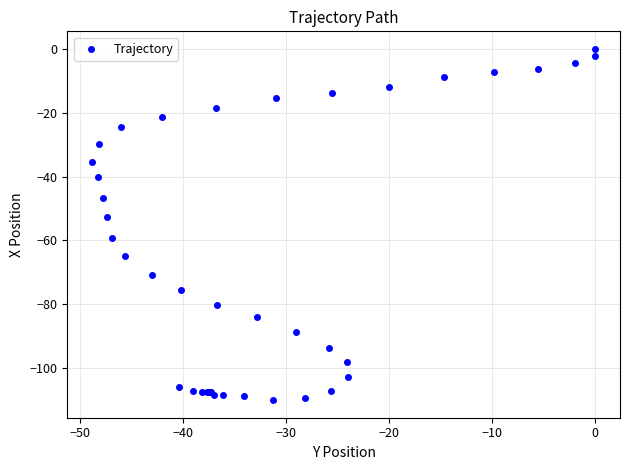

What Y value in the scatter plot is closest to -55?

-52.5